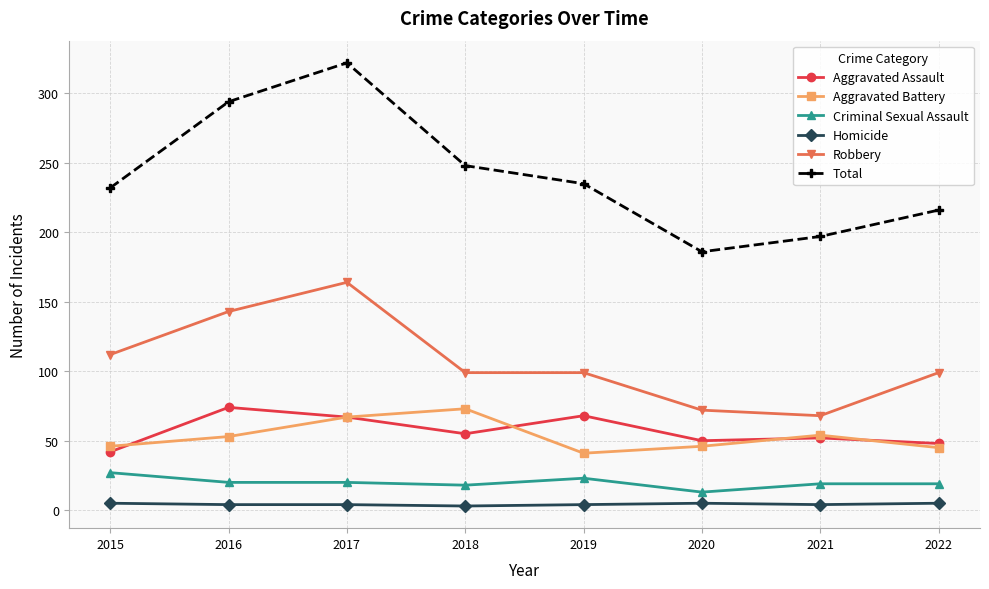

Where is Total nearest to the value 254?

2018